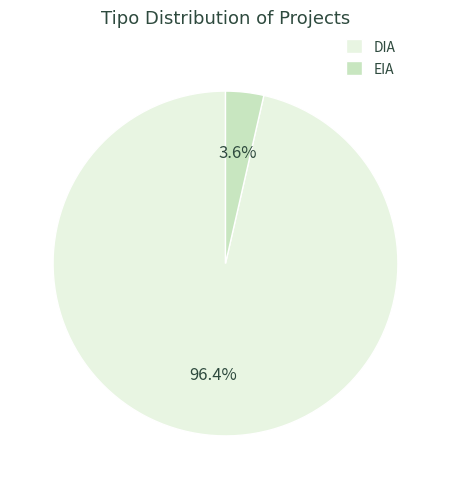

True or false: DIA accounts for 96% of the total.

True